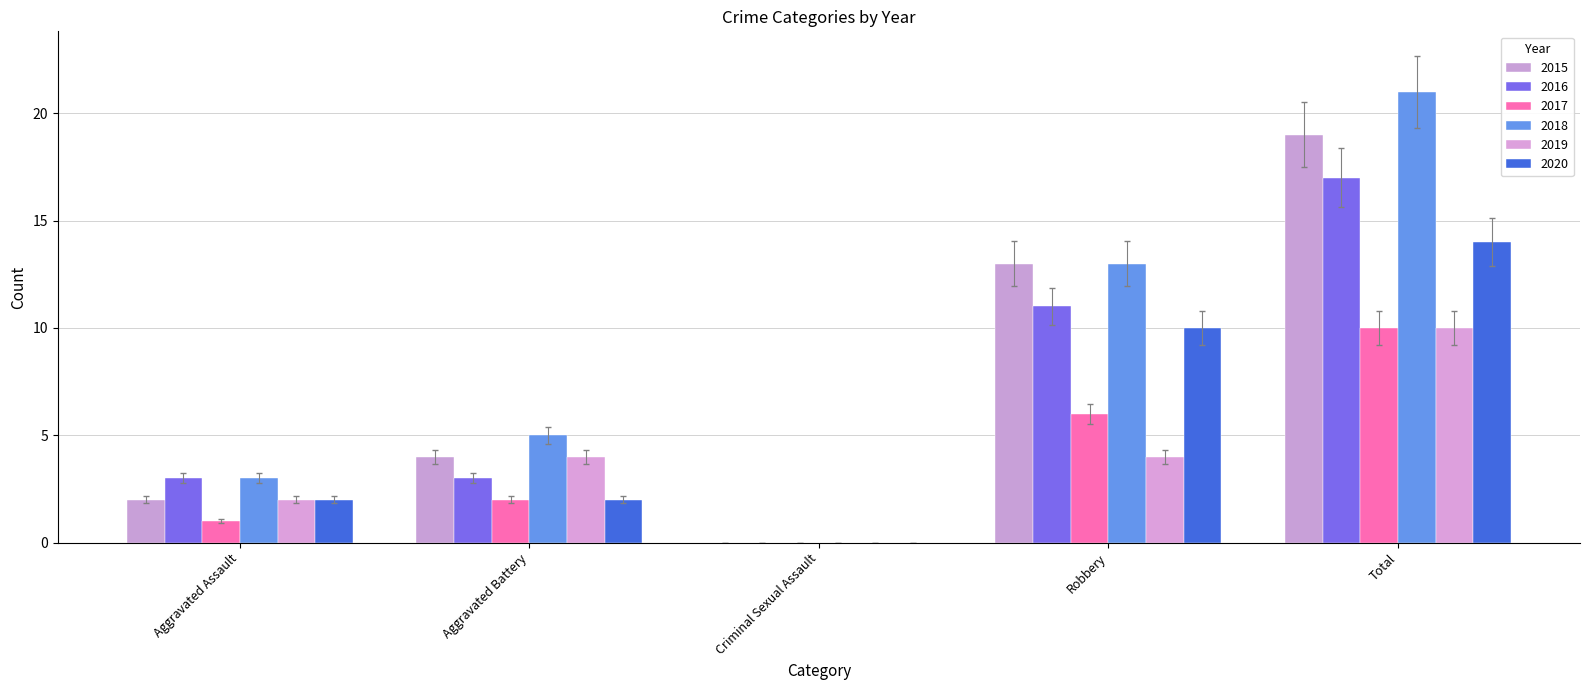

The 2020 series shows 0.0 at Criminal Sexual Assault. True or false?

True